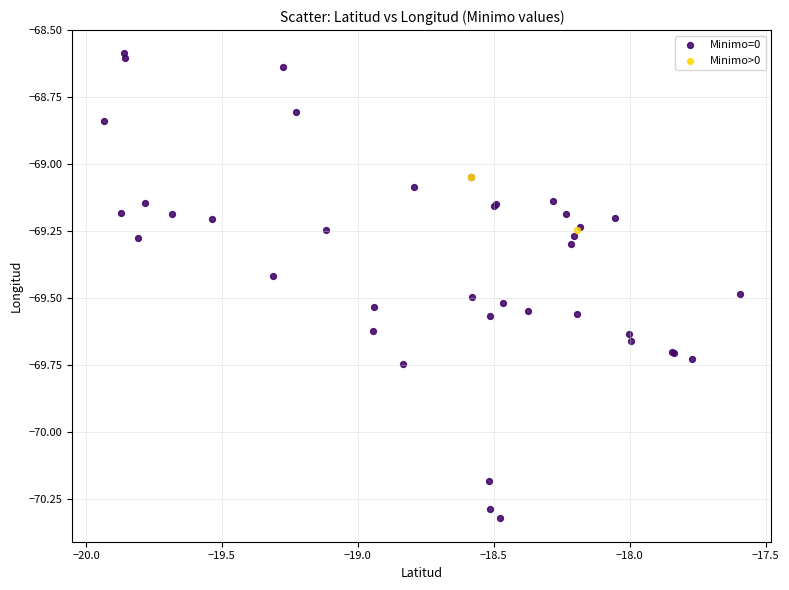

What are all the series names shown in the legend?

Minimo=0, Minimo>0